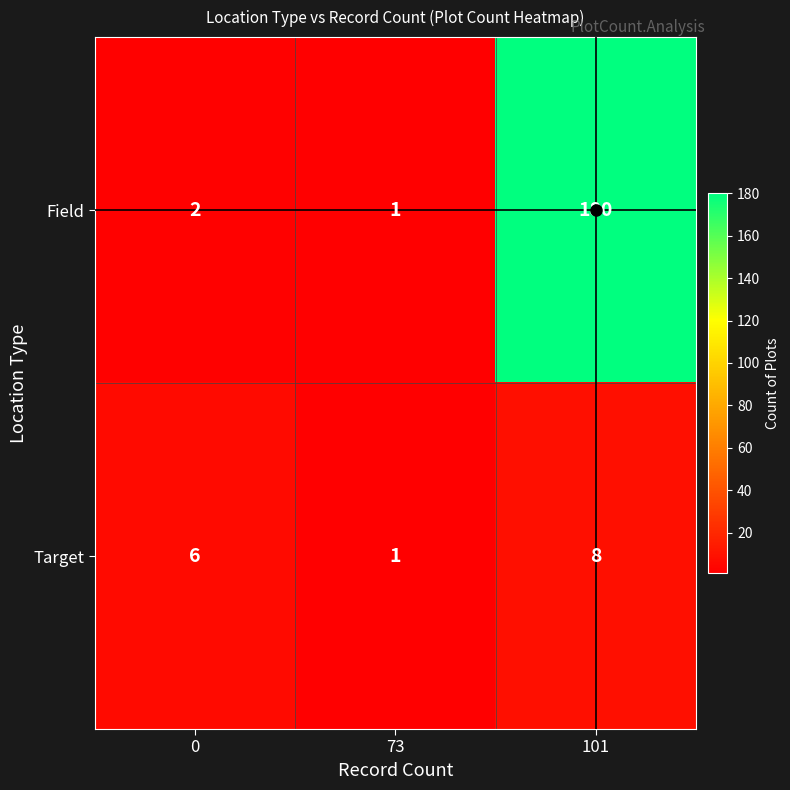

Is it true that Target equals 8 at 101?

True